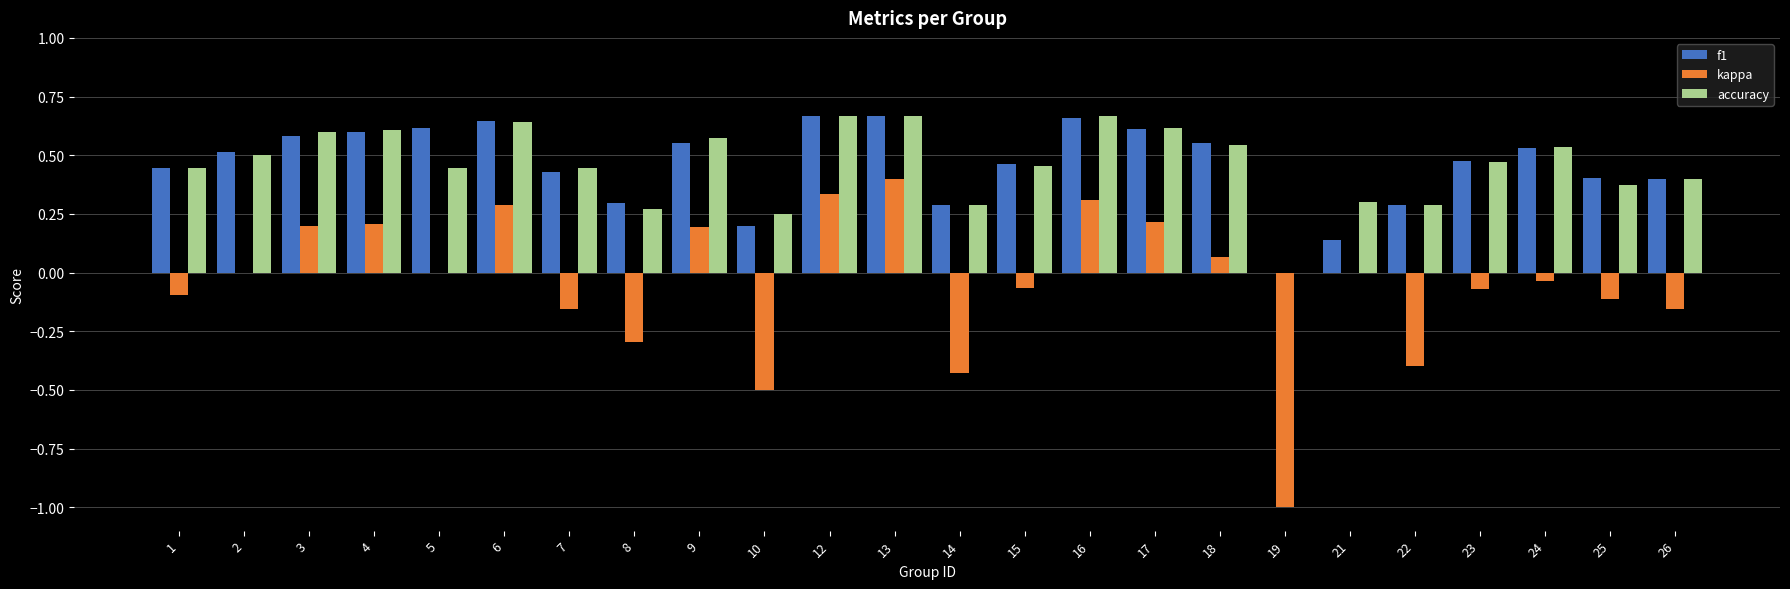

Between 3 and 10, which series saw the biggest shift?

kappa